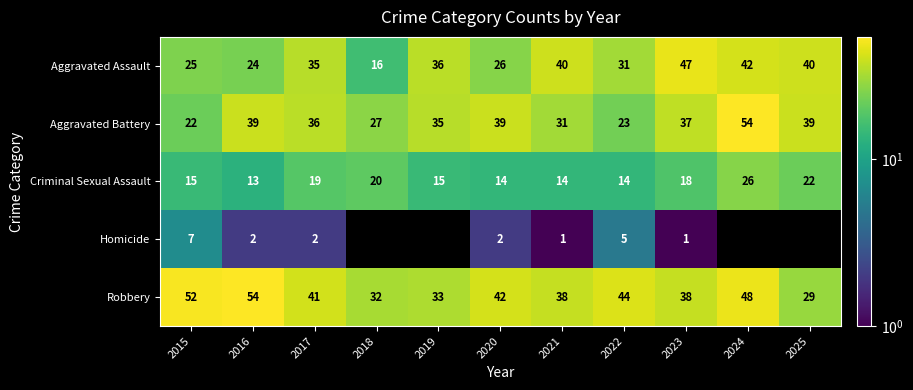

Where does the Aggravated Battery series first go above 36?

2016